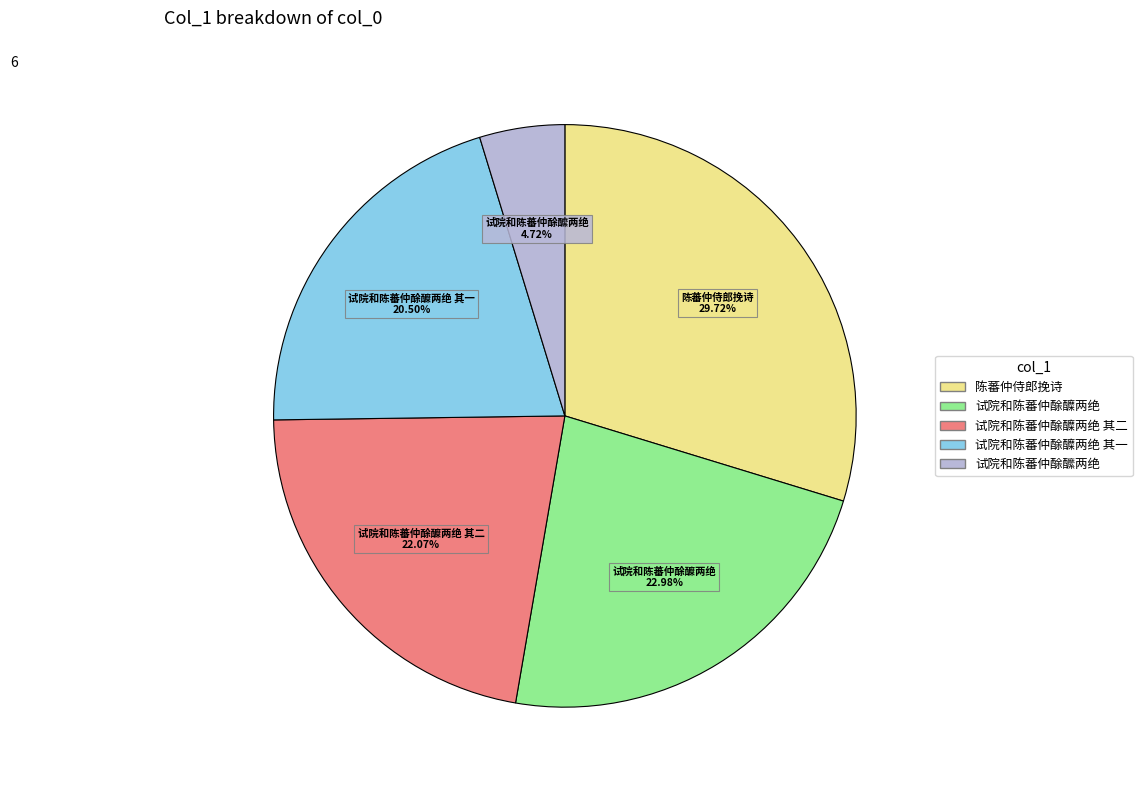

How many slices are in this pie chart?

5